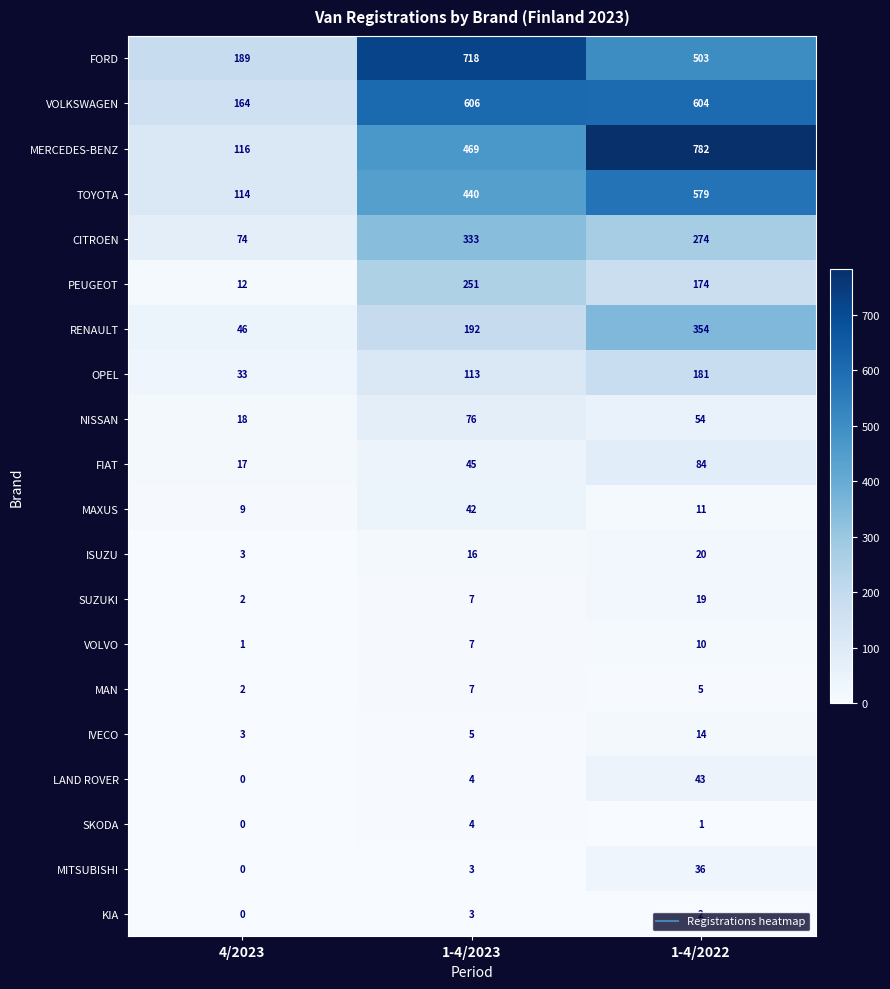

Between 4/2023 and 1-4/2023, which series saw the biggest shift?

FORD